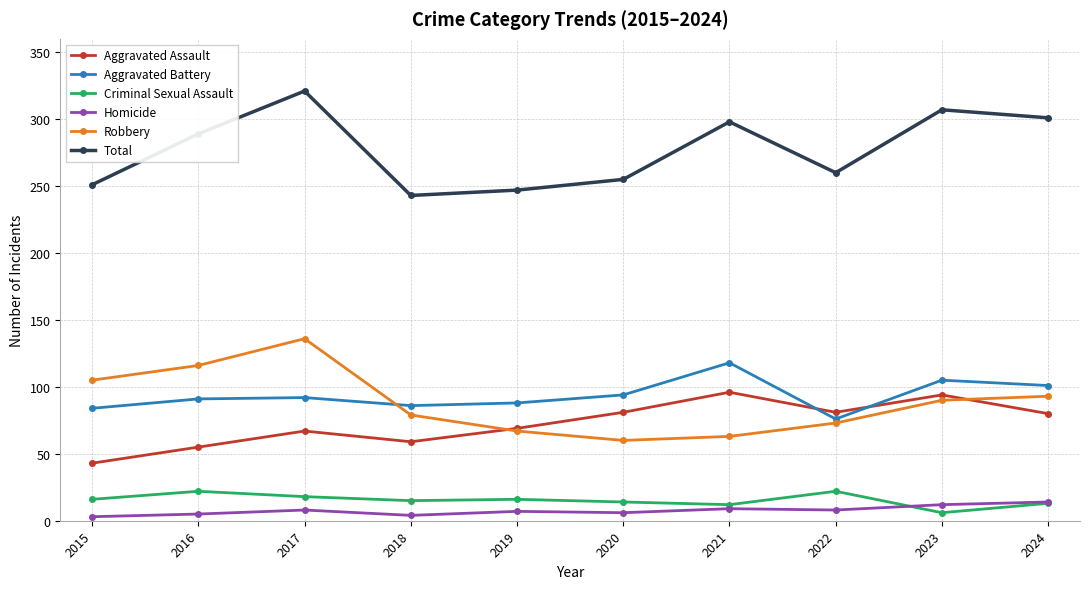

Rank the series by their maximum value, from highest to lowest.

Total, Robbery, Aggravated Battery, Aggravated Assault, Criminal Sexual Assault, Homicide